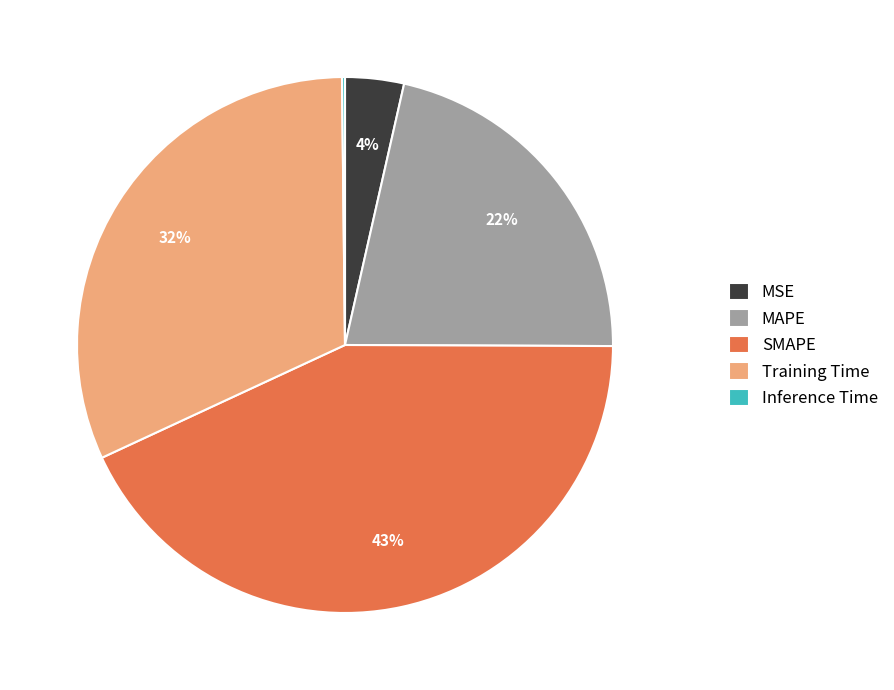

Does any single category account for the majority?

No